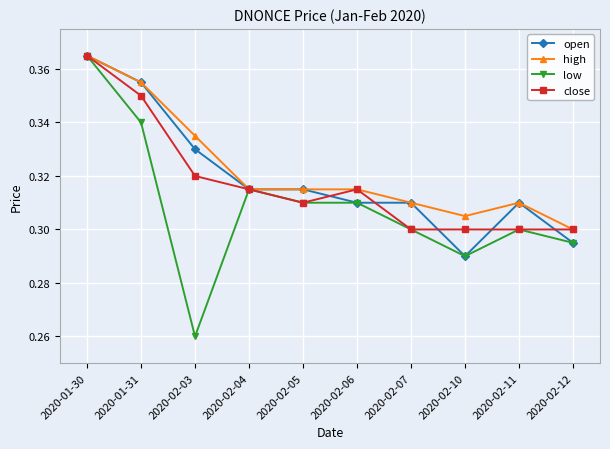

Between 2020-01-31 and 2020-02-03, which series saw the biggest shift?

low